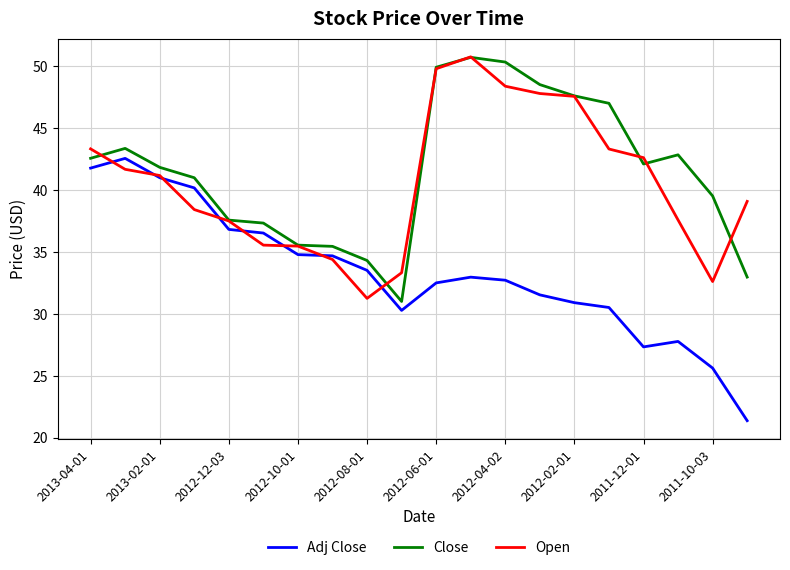

What is the smallest value displayed?

21.4